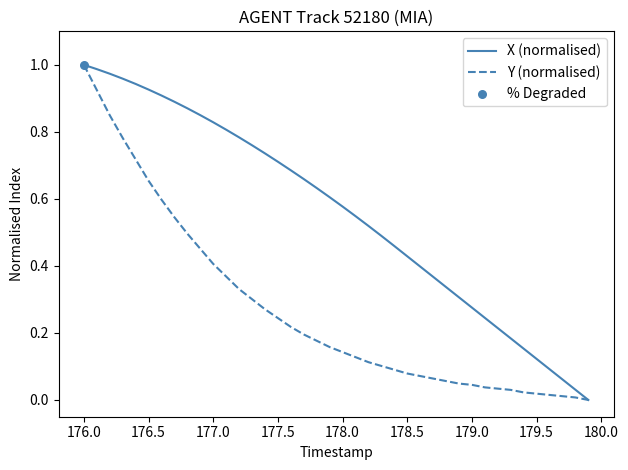

List the series in order of their overall mean, highest first.

X (normalised), Y (normalised)